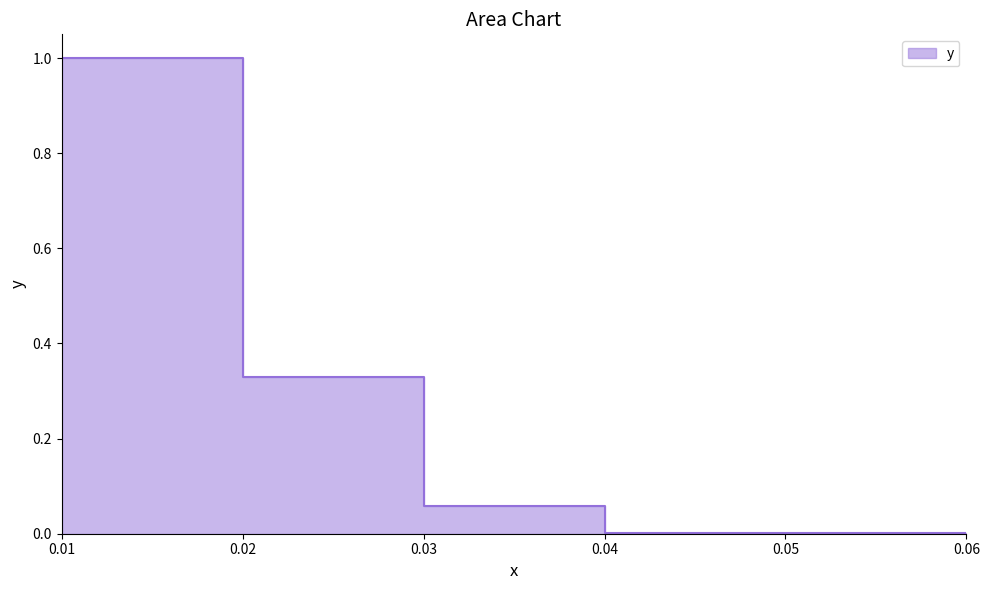

At which category does the chart reach its peak across all series?

0.01